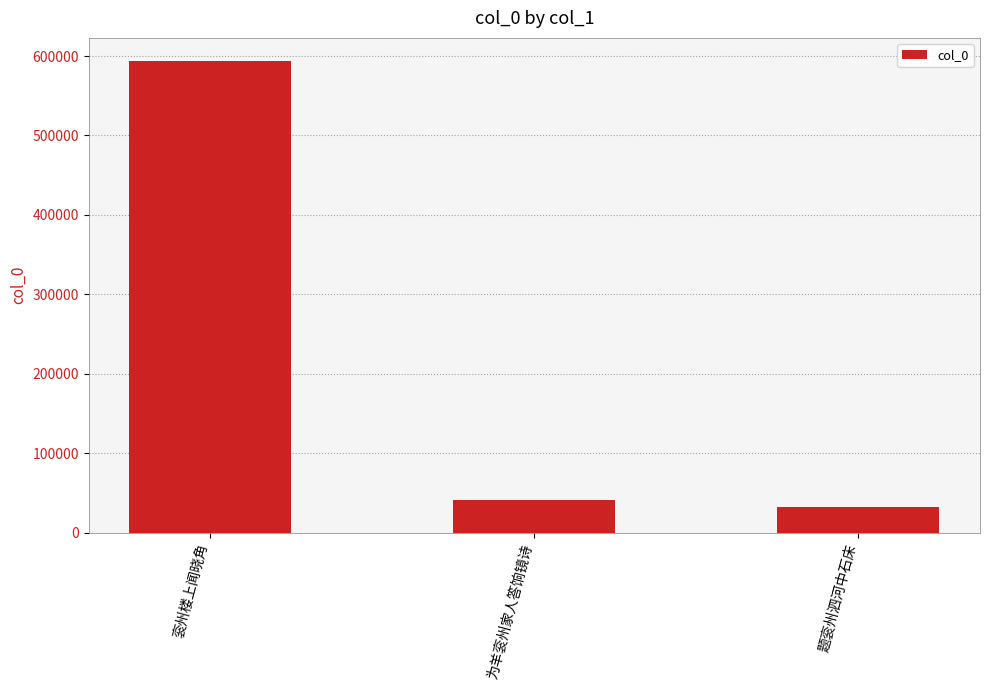

What value does the data have at 题衮州泗河中石床?

31739